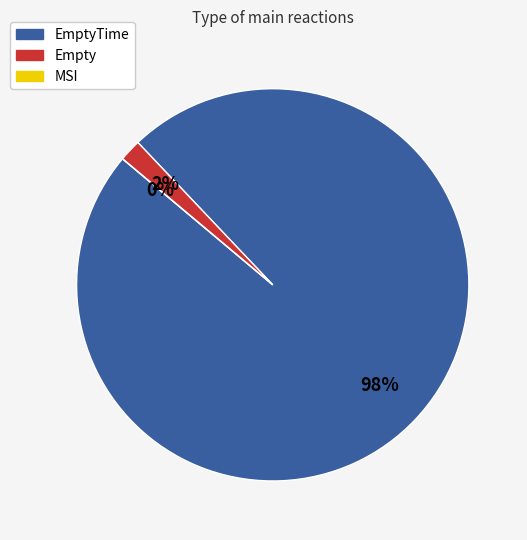

Between EmptyTime and Empty, which is larger?

EmptyTime